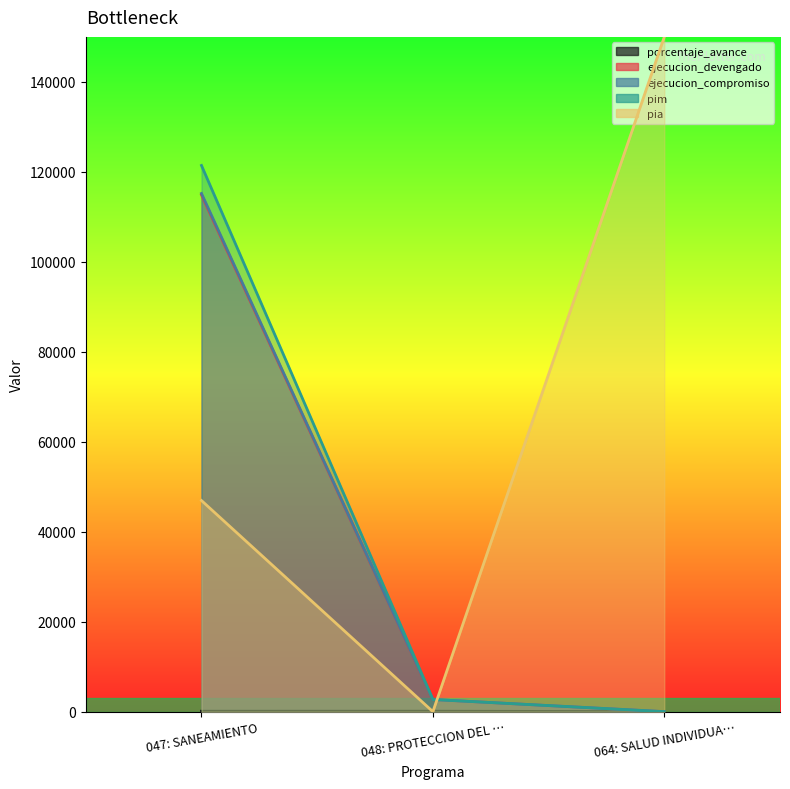

Reading left to right, what are all the values shown in this chart?

porcentaje_avance: 94.6	100.0	0.0
ejecucion_devengado: 114890.0	2700.0	0.0
ejecucion_compromiso: 115190.0	2700.0	0.0
pim: 121419.0	2700.0	0.0
pia: 46930.0	0.0	150000.0